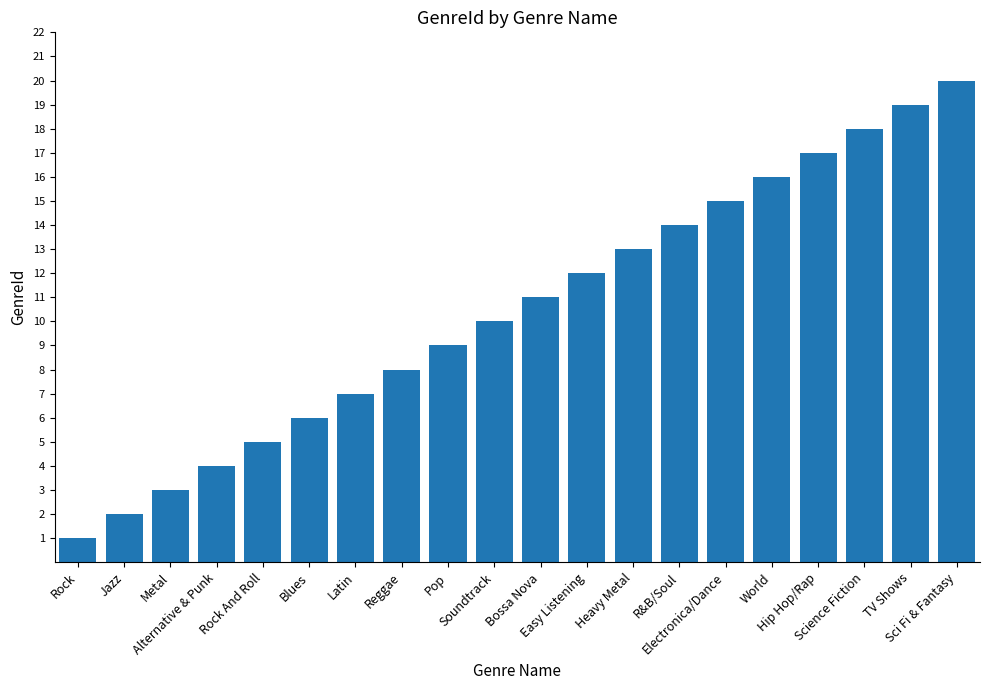

How many values are below 11?

10